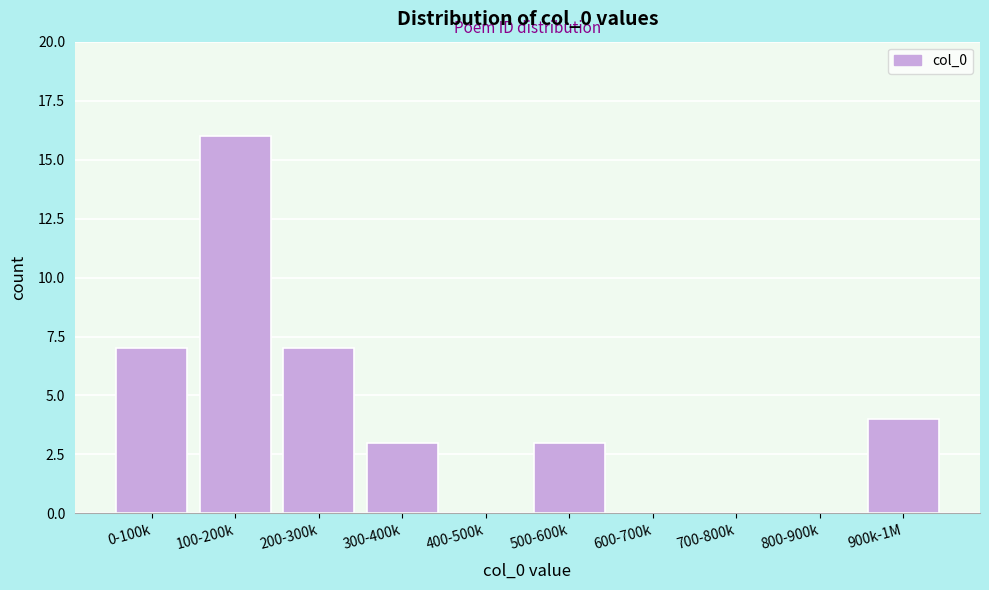

Reading left to right, extract all data points from this chart.

0-100k=7	100-200k=16	200-300k=7	300-400k=3	400-500k=0	500-600k=3	600-700k=0	700-800k=0	800-900k=0	900k-1M=4